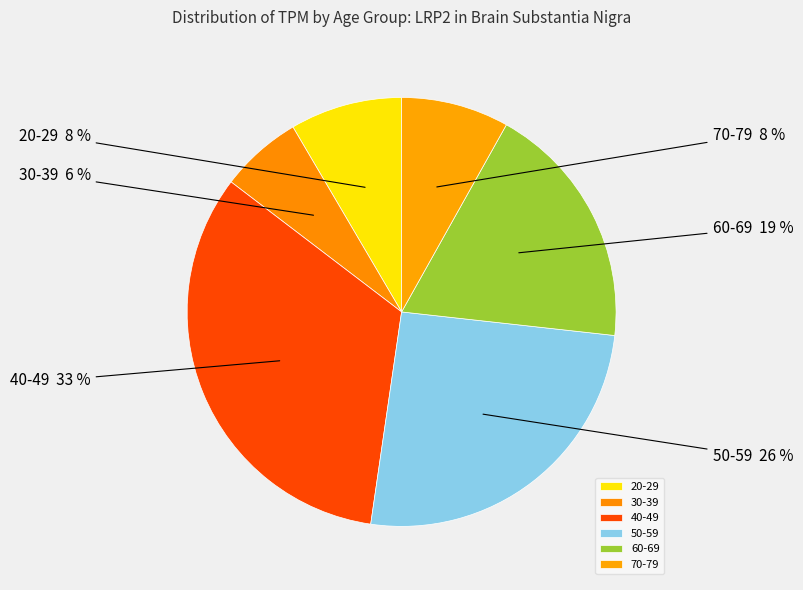

True or false: 60-69 accounts for 19% of the total.

True